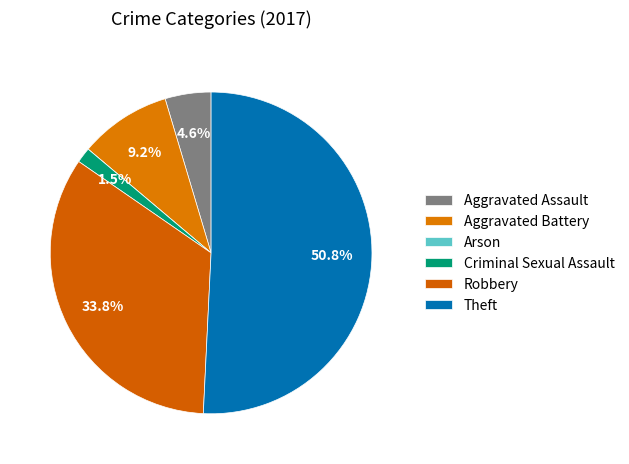

What is the majority slice?

Theft